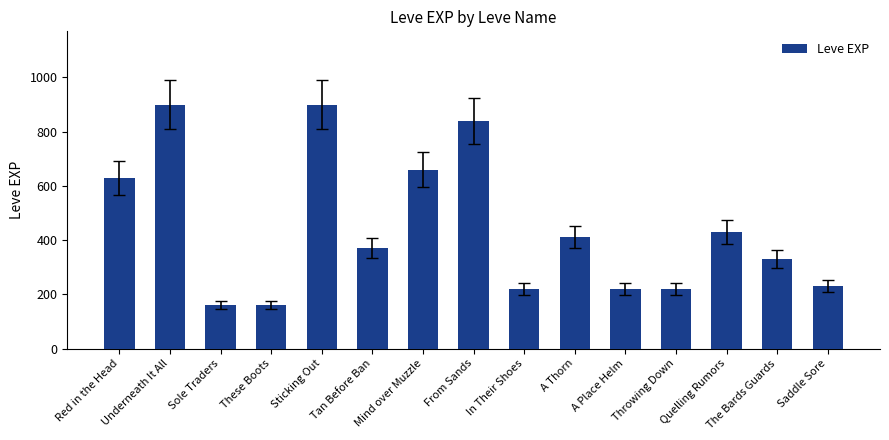

What is the sum of the values at Sole Traders and Saddle Sore?

390